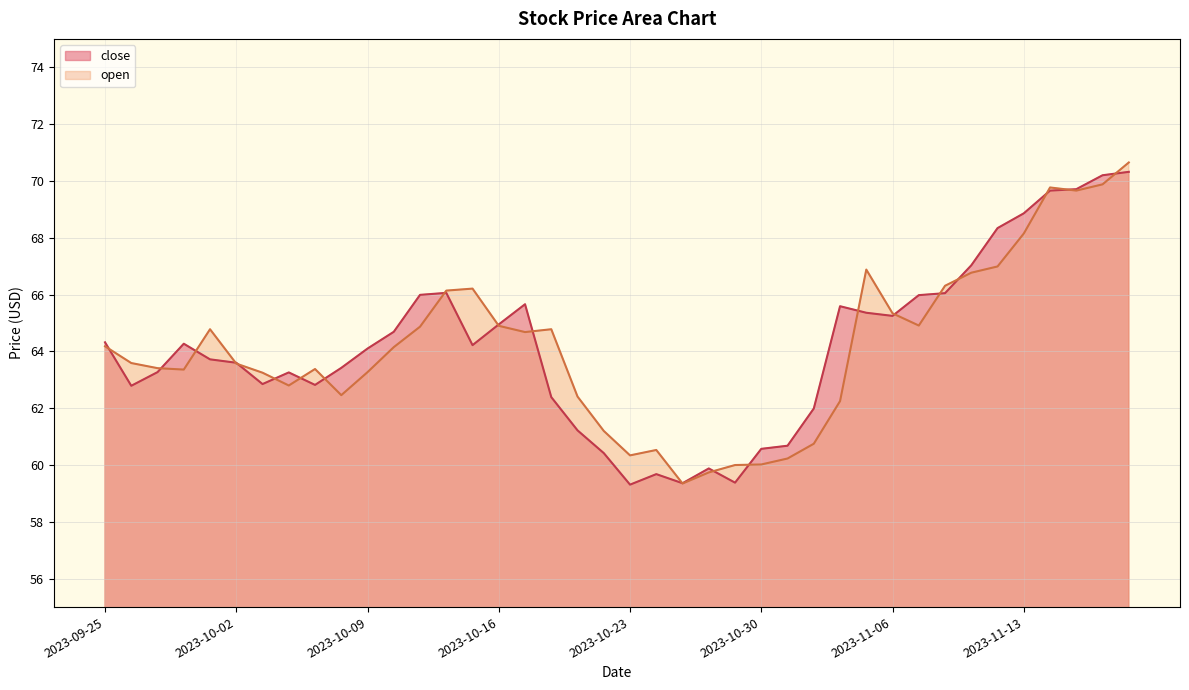

Which series ends up on top after the final intersection of close and open?

open